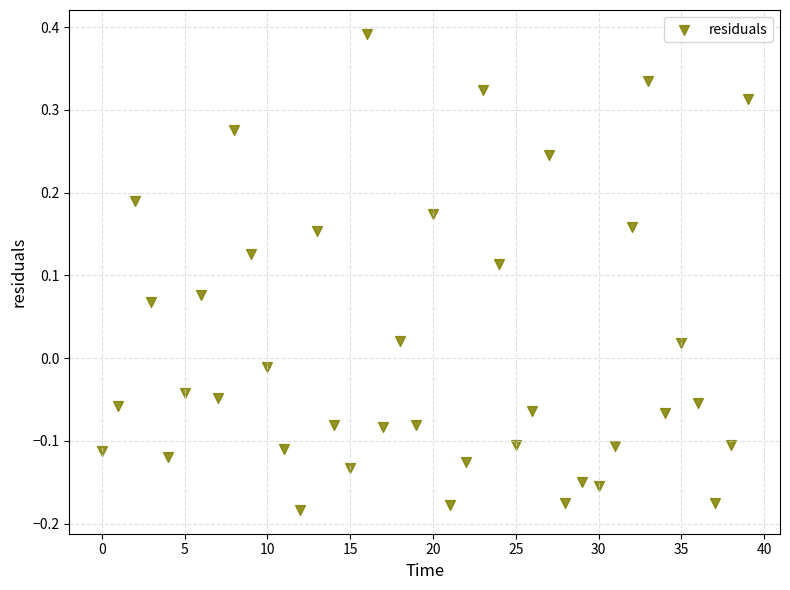

What is the range of Y values (max minus min)?

0.6